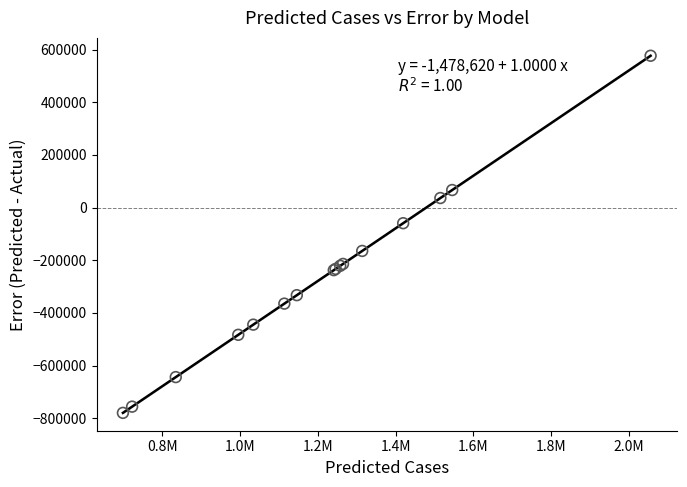

What Y value in the scatter plot is closest to -101396?

-59240.0